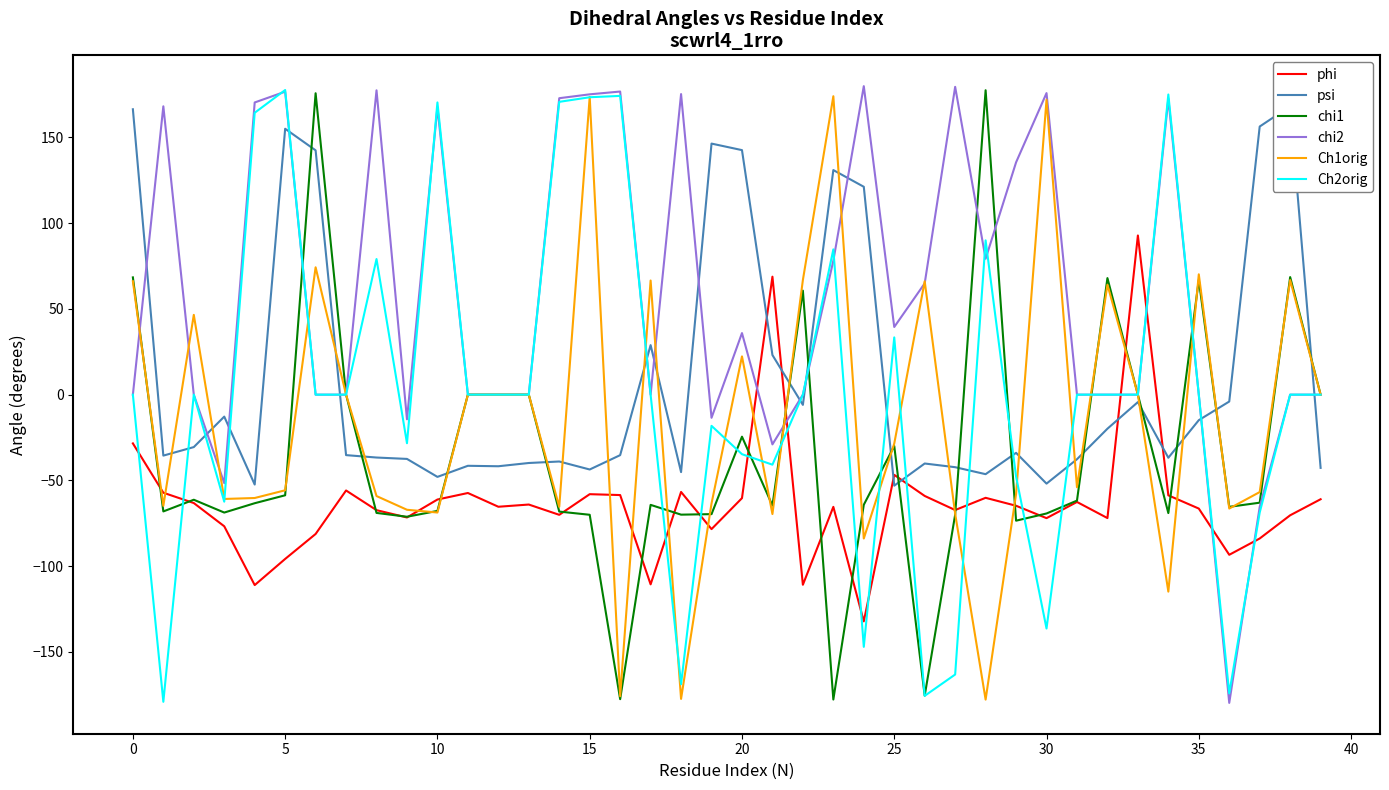

True or false: psi has more than 0 interior local peaks.

True